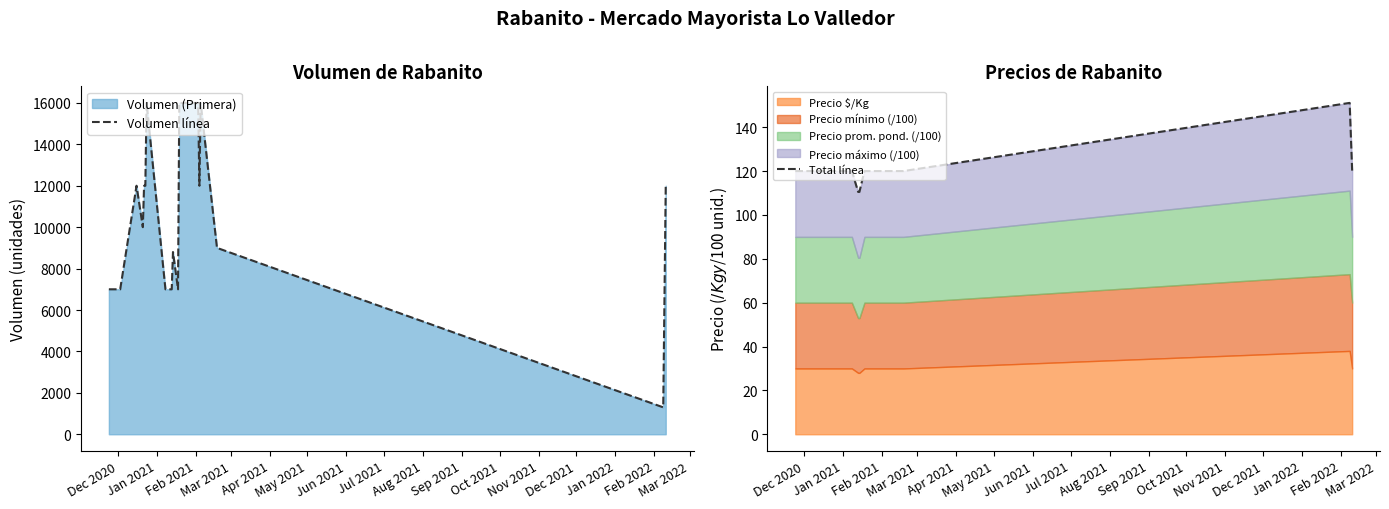

Which series has the largest total across all categories?

Volumen línea